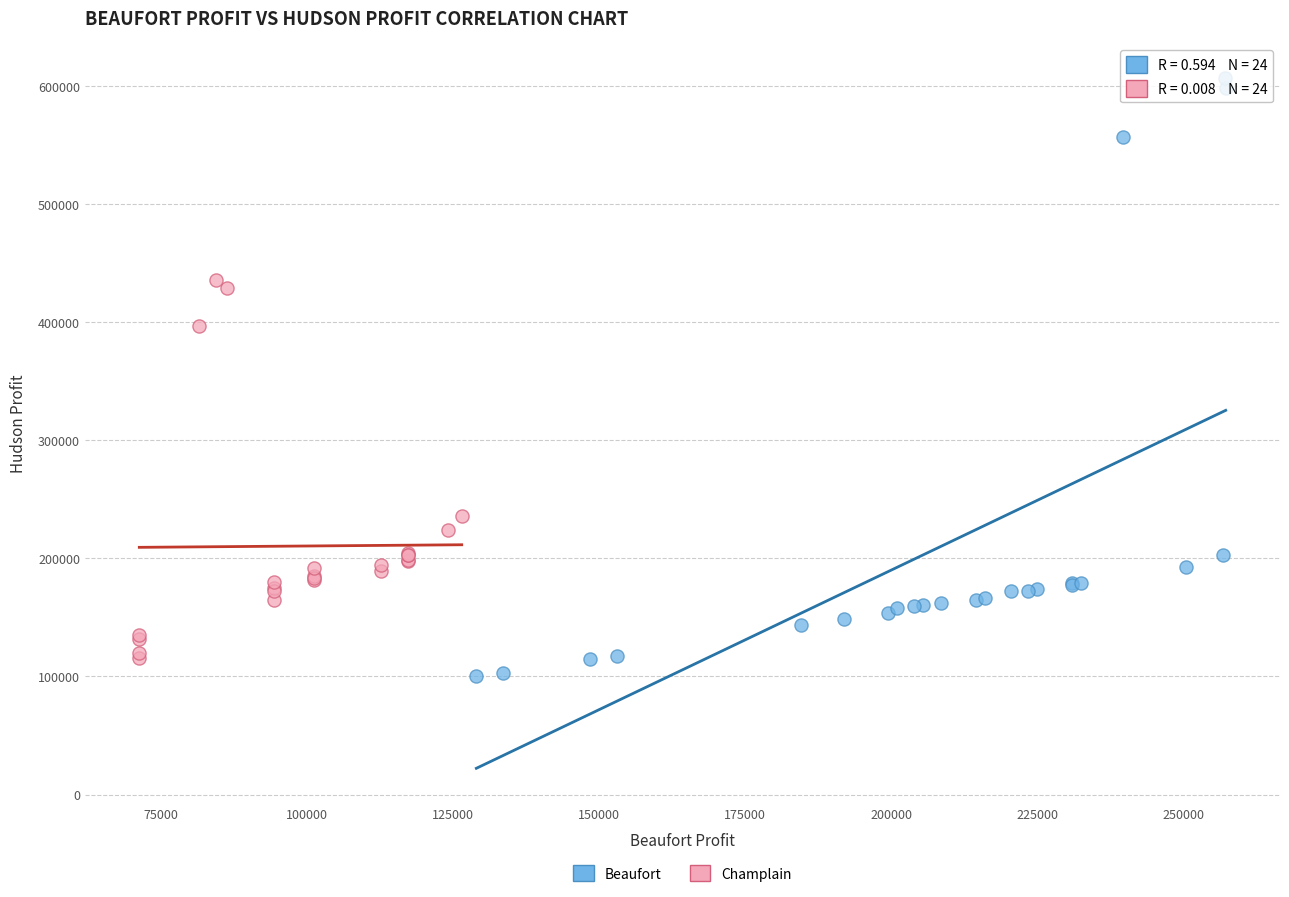

Which series has the largest Y range (max minus min)?

Beaufort